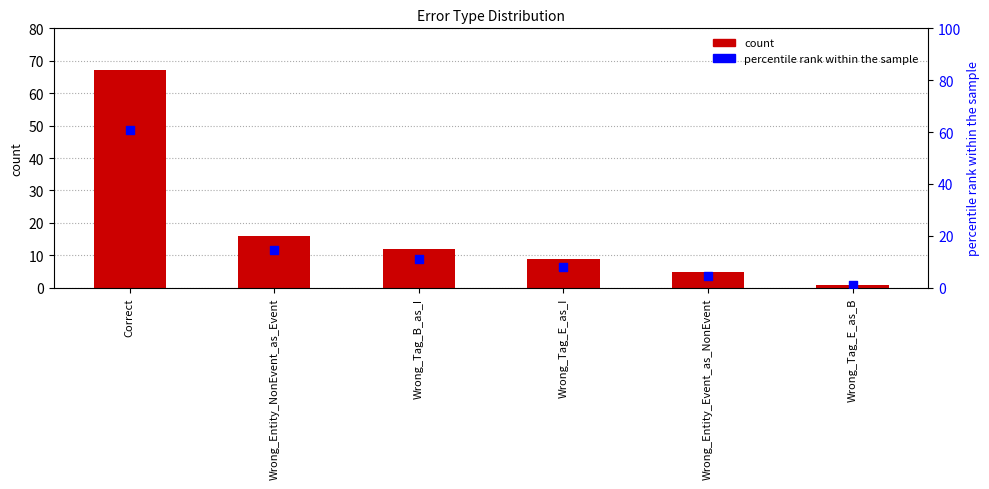

Is the value of count at Wrong_Entity_Event_as_NonEvent greater than the value of percentile rank within the sample at Wrong_Entity_Event_as_NonEvent?

Yes